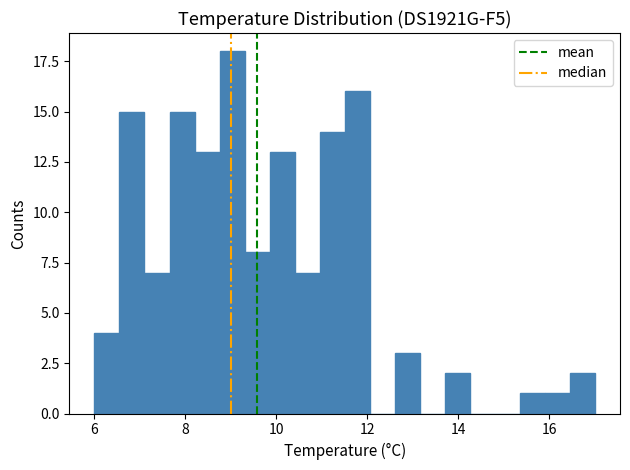

Read against the x-axis, roughly where is the centre of the tallest bar?

9.0